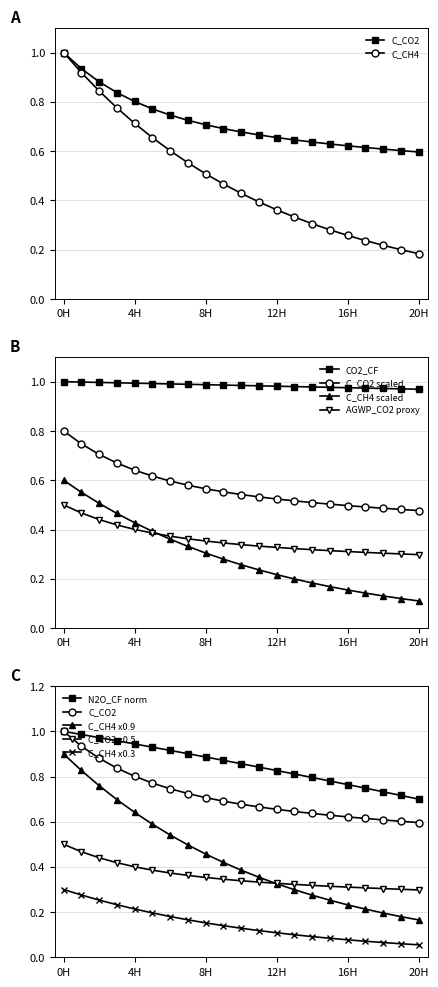

True or false: CO2_CF has more than 0 interior local peaks.

False